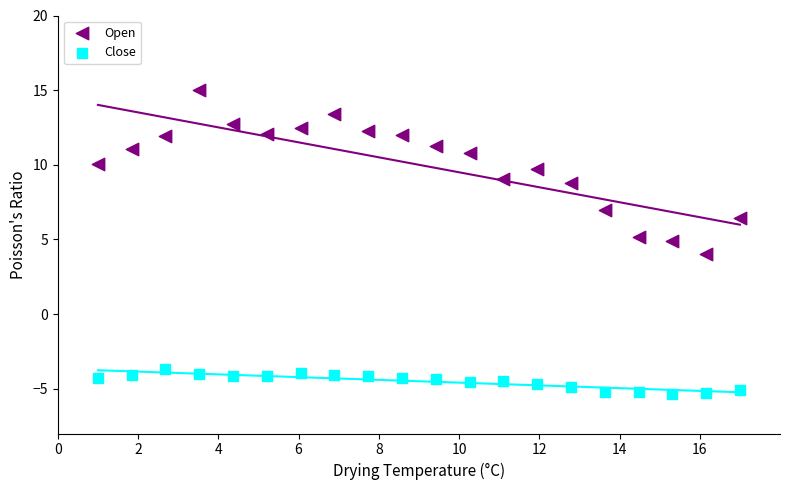

Across all data points, what is the range of X values (max minus min)?

16.0